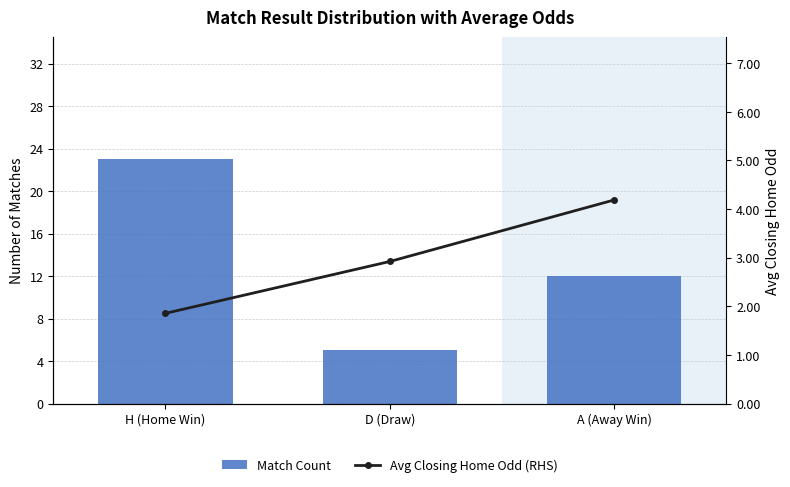

List the series in order of their peak value, highest first.

Match Count, Avg Closing Home Odd (RHS)